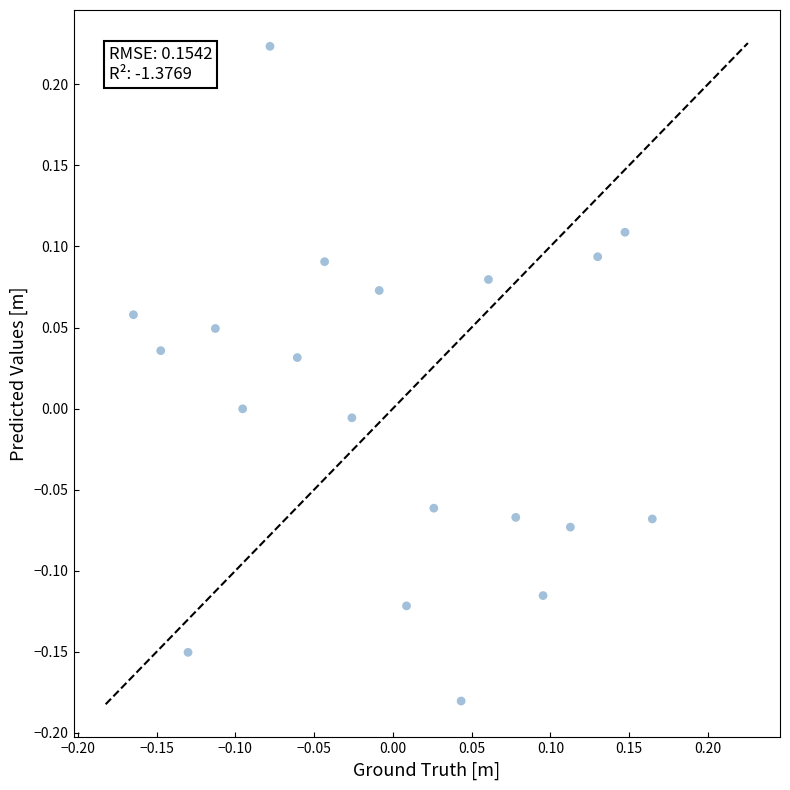

What is the range of Y values (max minus min)?

0.4